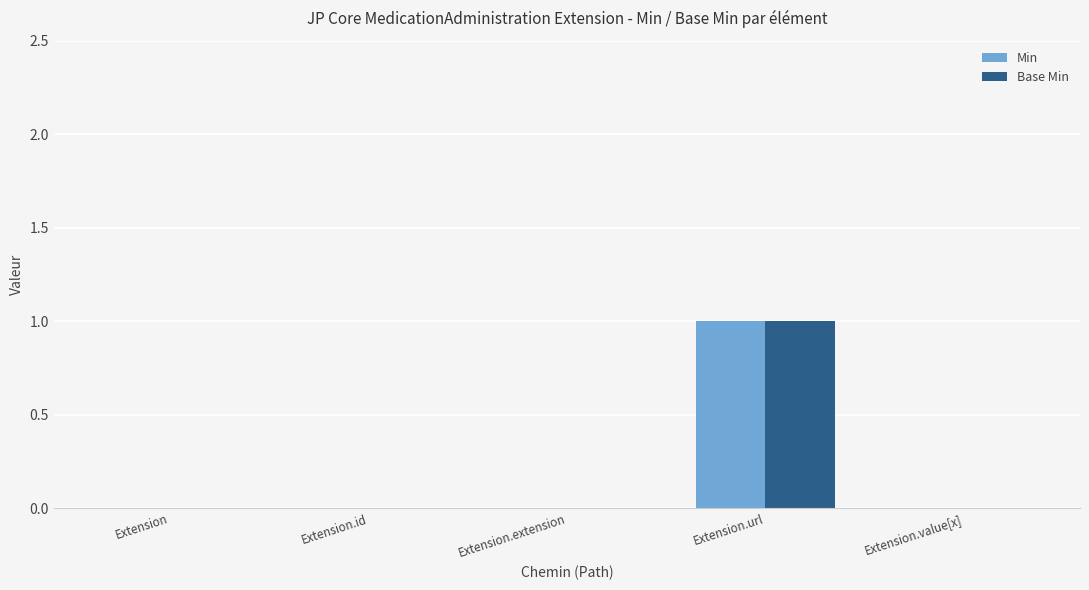

The Base Min series shows 0 at Extension.value[x]. True or false?

True